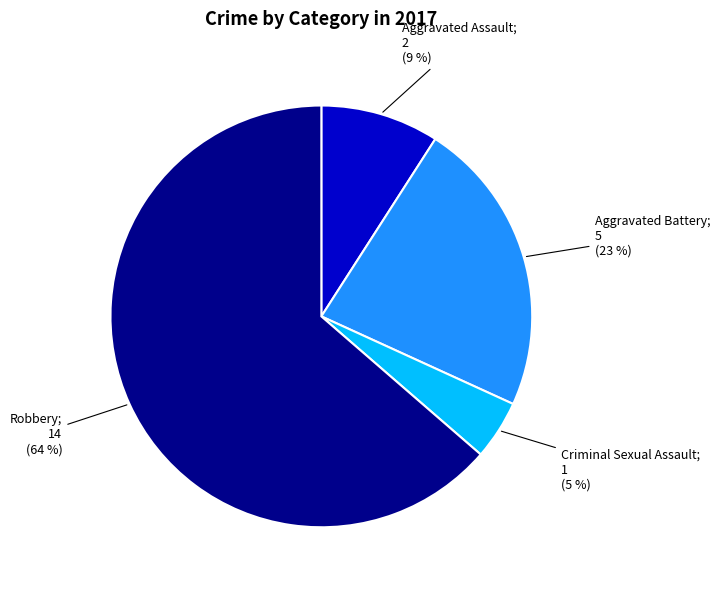

Count the number of slices in the pie.

4